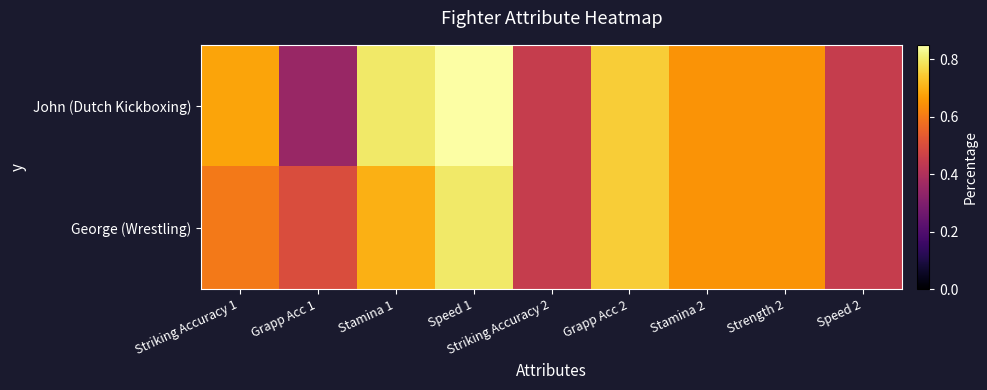

How many data points does each series have?

9